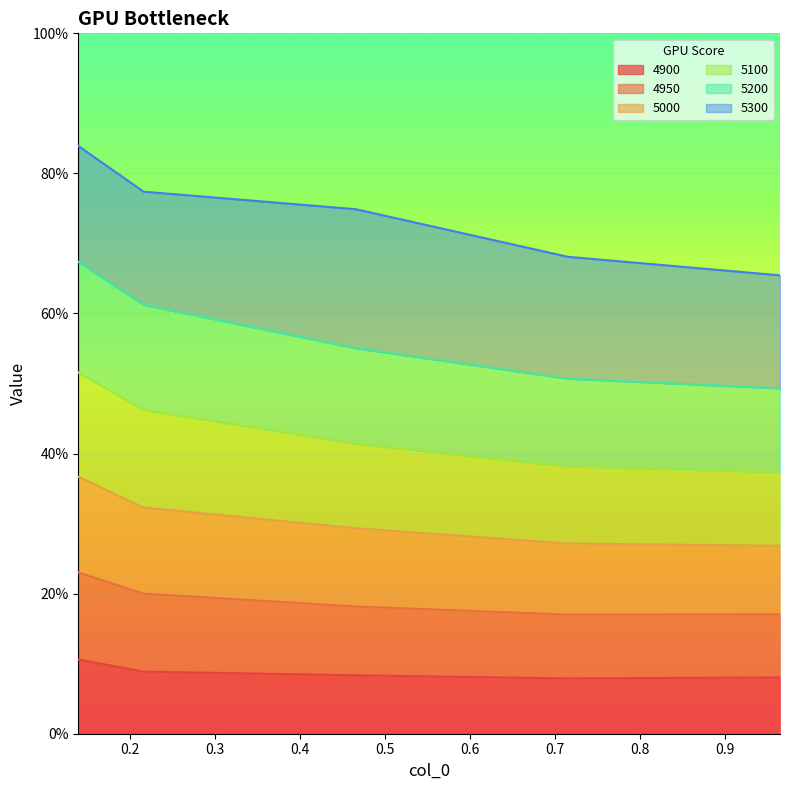

What is the sum of the 4900 values at 0.9643835616438357 and 0.2164383561643836?

0.2